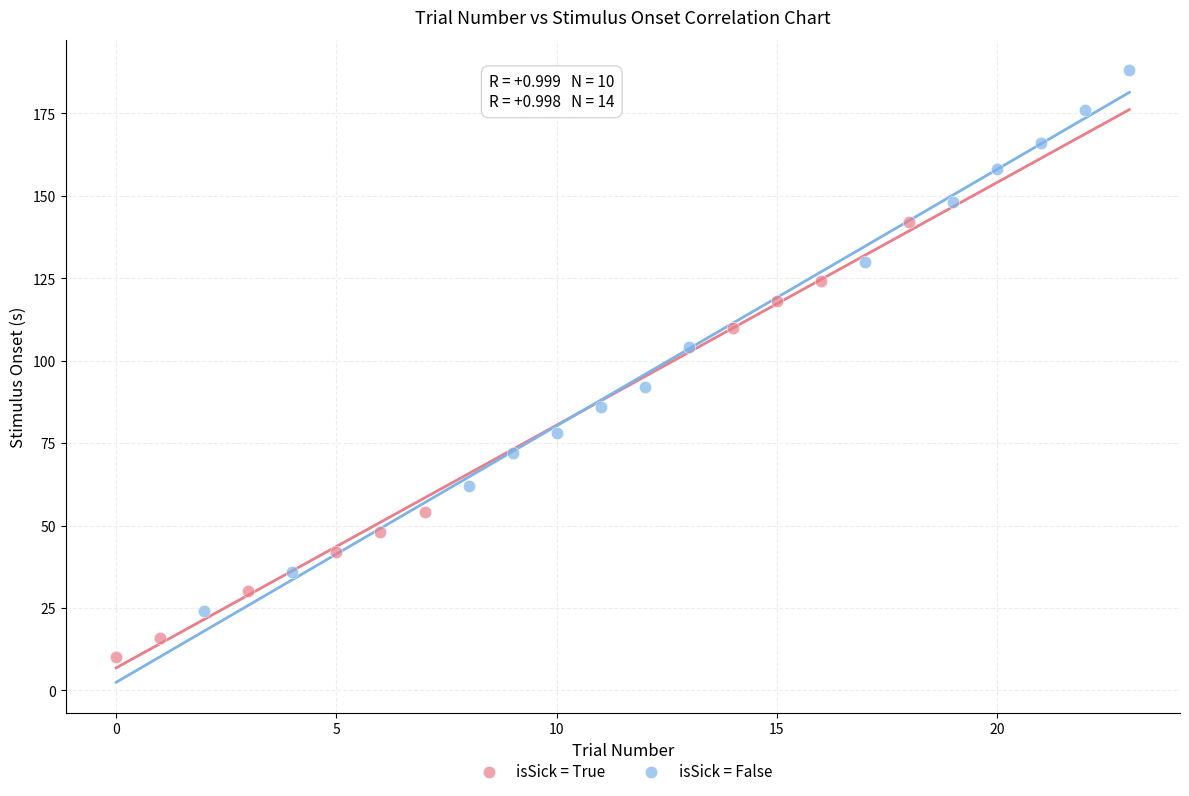

Which series contains the highest Y value?

isSick = False